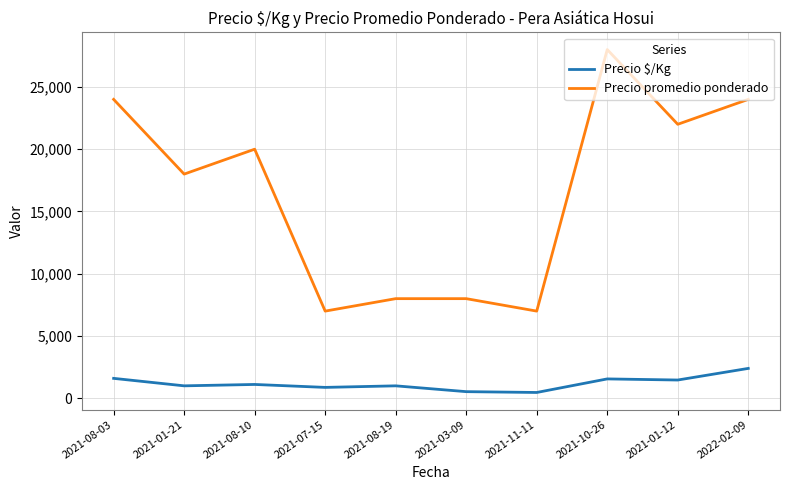

What is the difference between the maximum and minimum values in the Precio promedio ponderado series?

21000